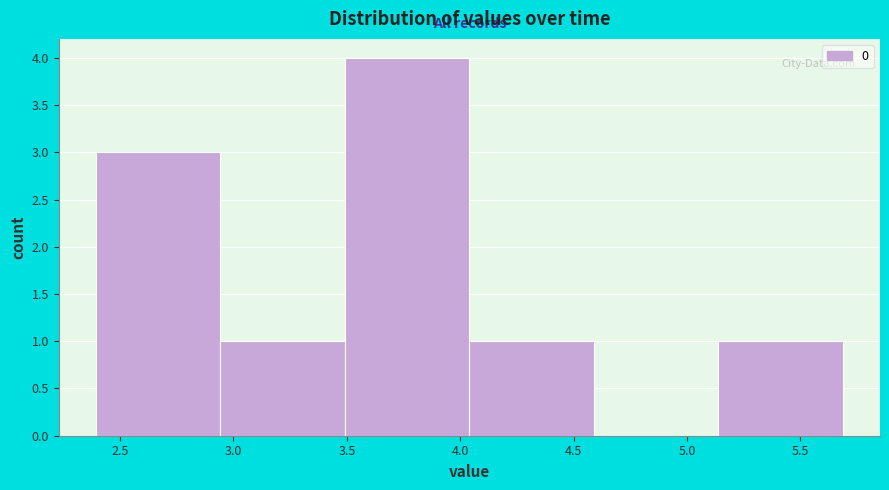

Reading left to right, list every bar in this chart as the range it spans on the x-axis followed by its height. Neither the bar edges nor the heights are printed on the chart, so give them approximately, as read against the axes.

2.40 to 2.95: 3
2.95 to 3.50: 1
3.50 to 4.05: 4
4.05 to 4.60: 1
4.60 to 5.15: 0
5.15 to 5.70: 1